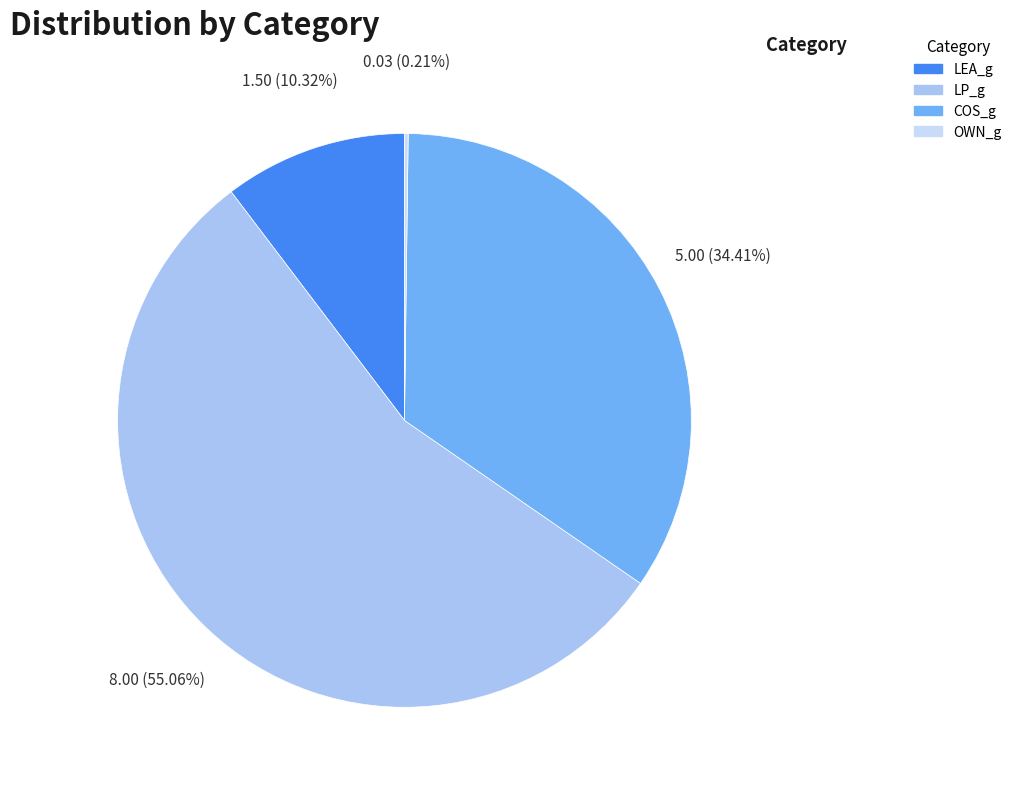

To the nearest percent, what is the difference between the largest and smallest slice percentages?

55%